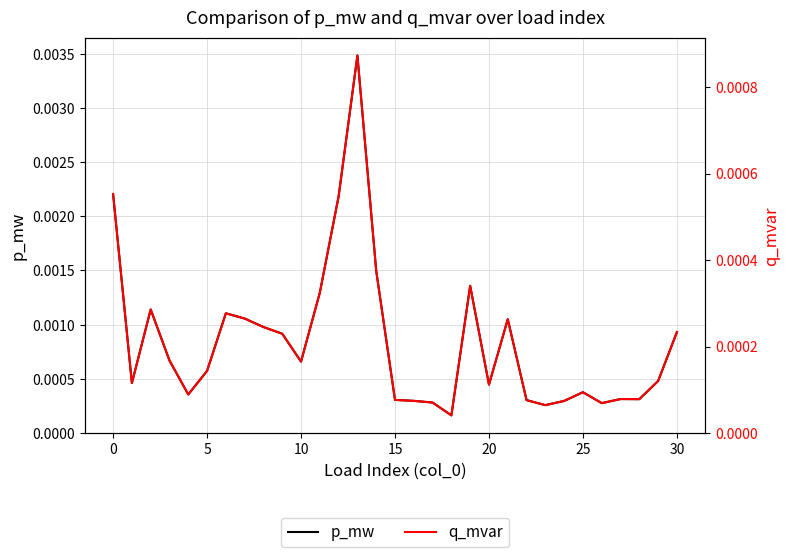

Which series has the largest total across all categories?

p_mw